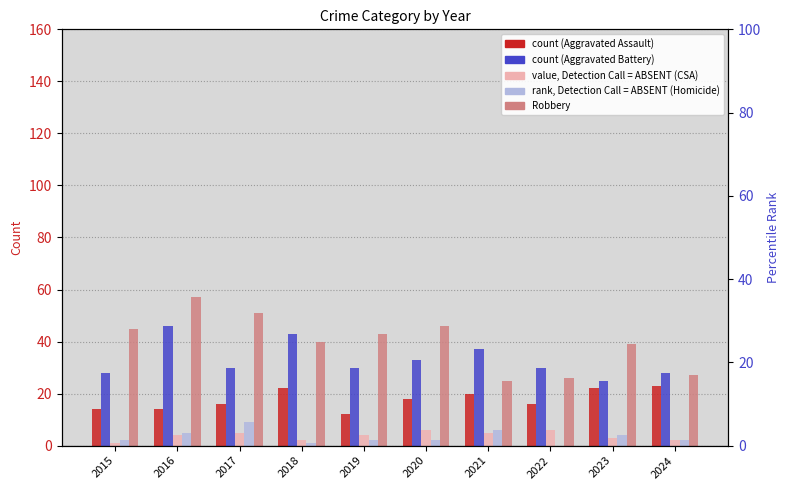

Reading left to right, list all the values displayed in this chart.

Aggravated Assault: 2015=14	2016=14	2017=16	2018=22	2019=12	2020=18	2021=20	2022=16	2023=22	2024=23
Aggravated Battery: 2015=28	2016=46	2017=30	2018=43	2019=30	2020=33	2021=37	2022=30	2023=25	2024=28
Criminal Sexual Assault: 2015=1	2016=4	2017=5	2018=2	2019=4	2020=6	2021=5	2022=6	2023=3	2024=2
Homicide: 2015=2	2016=5	2017=9	2018=1	2019=2	2020=2	2021=6	2022=0	2023=4	2024=2
Robbery: 2015=45	2016=57	2017=51	2018=40	2019=43	2020=46	2021=25	2022=26	2023=39	2024=27